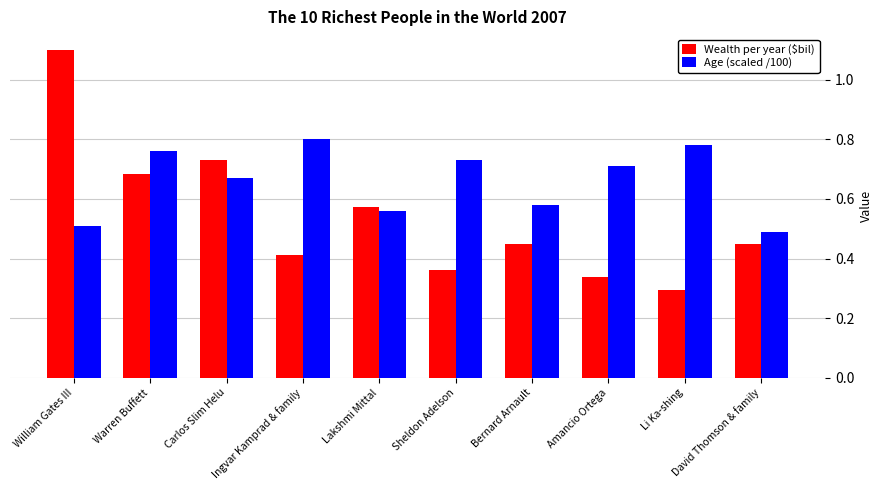

At Sheldon Adelson, list the series in order from largest to smallest.

Age (scaled /100), Wealth per year ($bil)